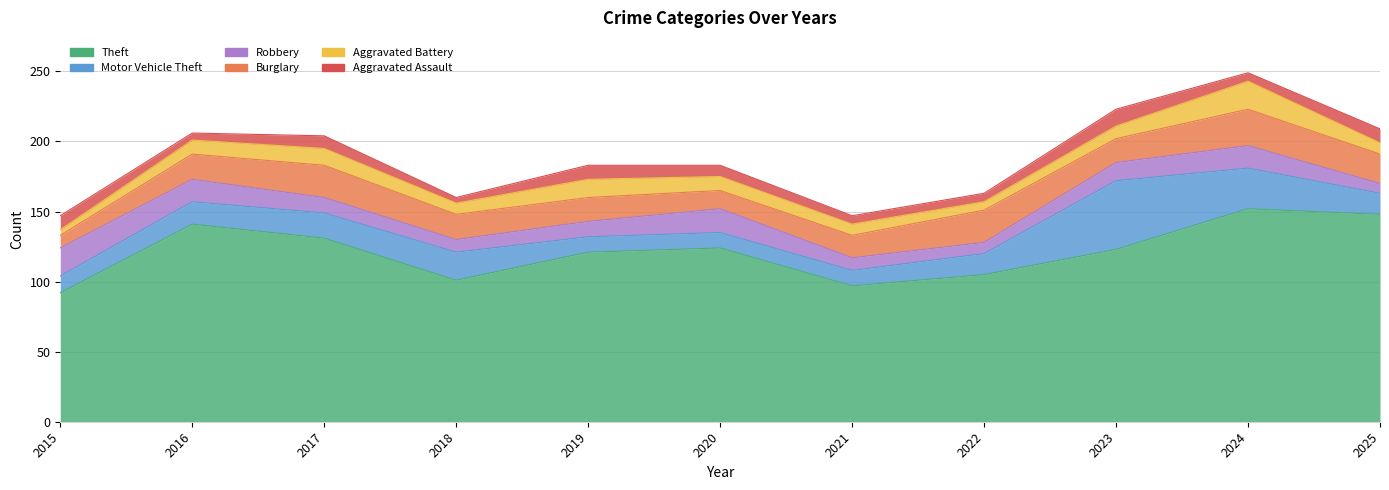

What is the approximate value of Burglary at 2024?

26